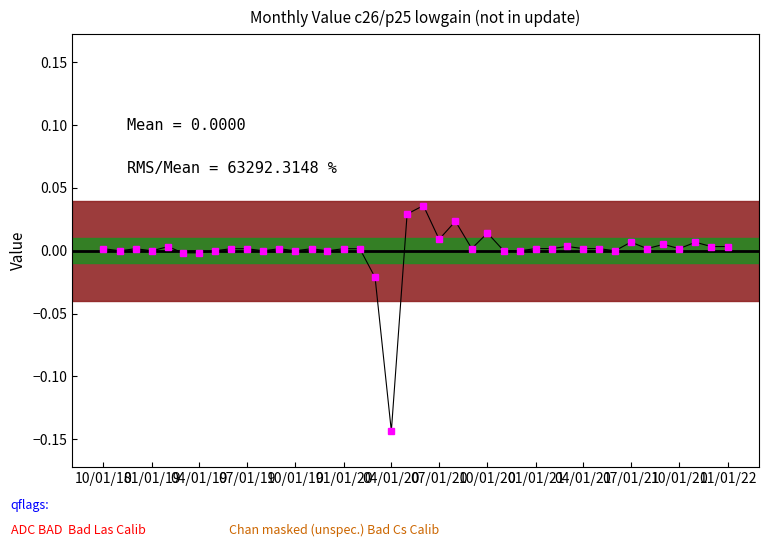

Count the number of data series in this chart.

1